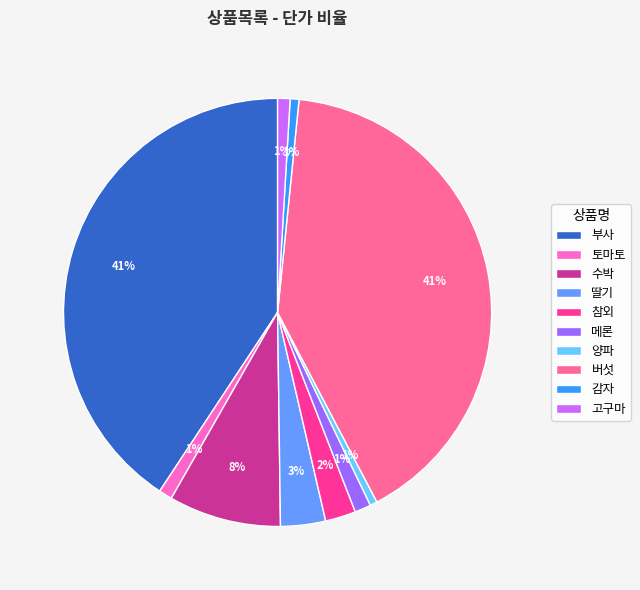

Is the sum of 참외 and 양파 greater than half?

No